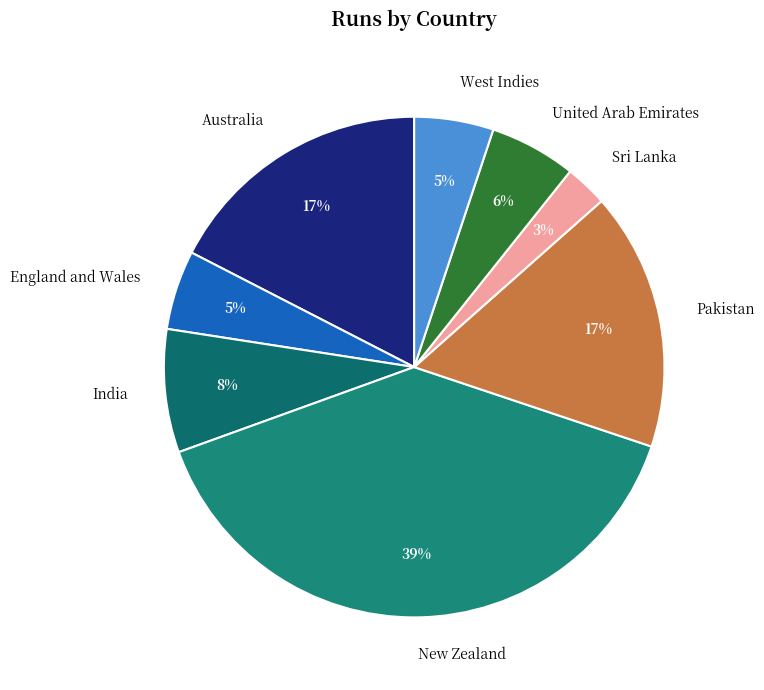

To the nearest percent, what is the difference between the India and Australia slice percentages?

9%